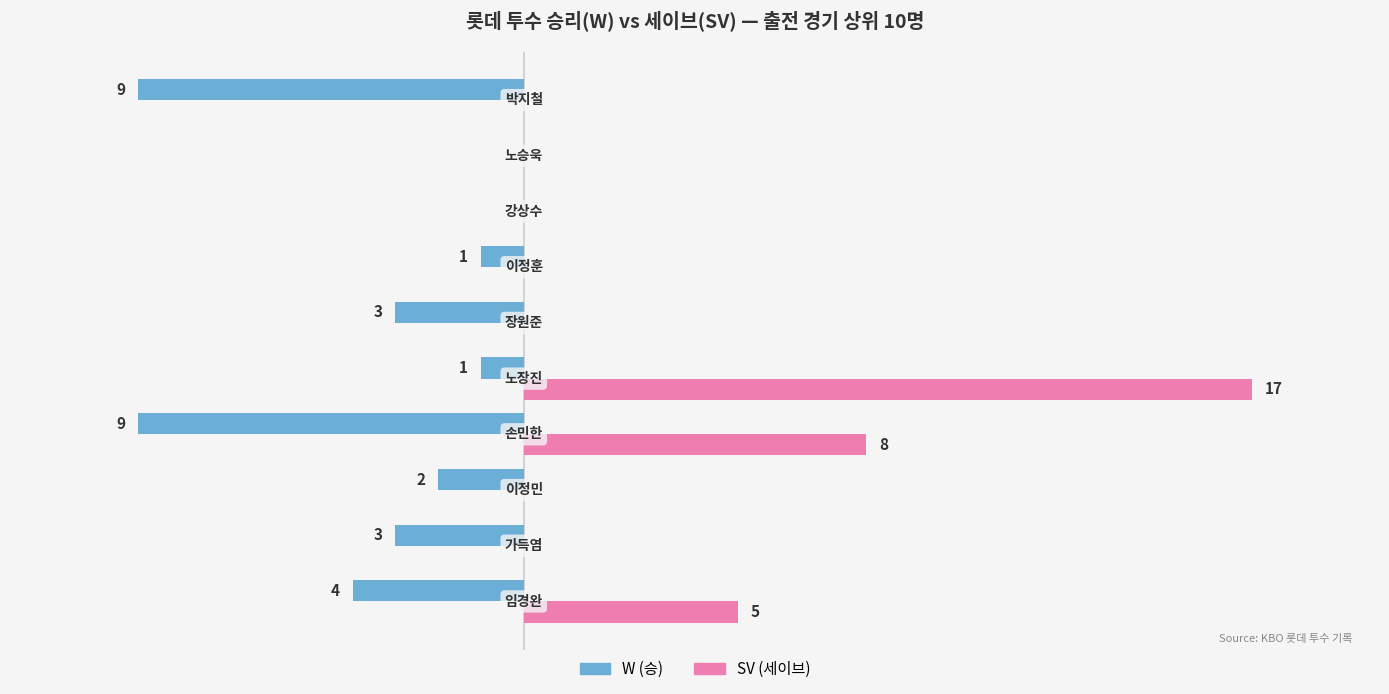

What are all the series names shown in the legend?

W (승), SV (세이브)